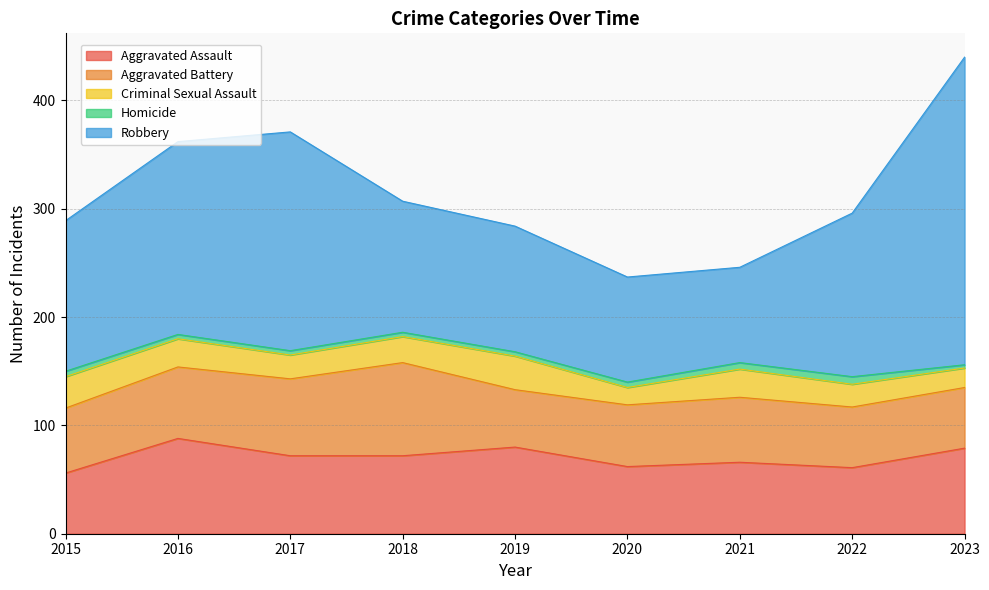

In Aggravated Battery, how many points are higher than both neighbors (excluding endpoints)?

2